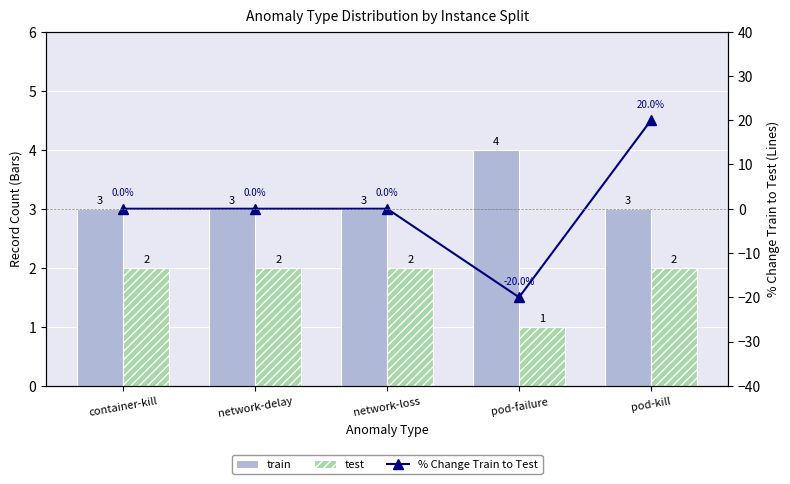

What is the approximate value of test at pod-kill?

2